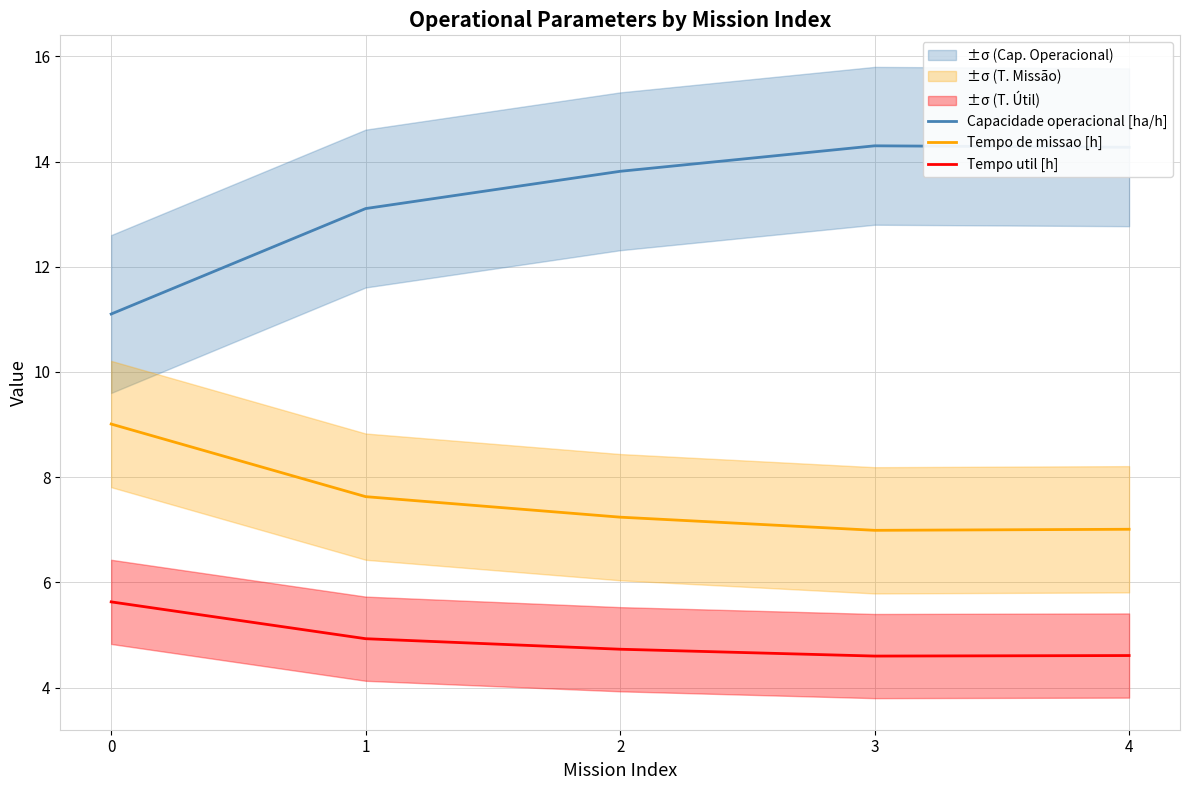

What is the average value of the Tempo util [h] series?

4.9